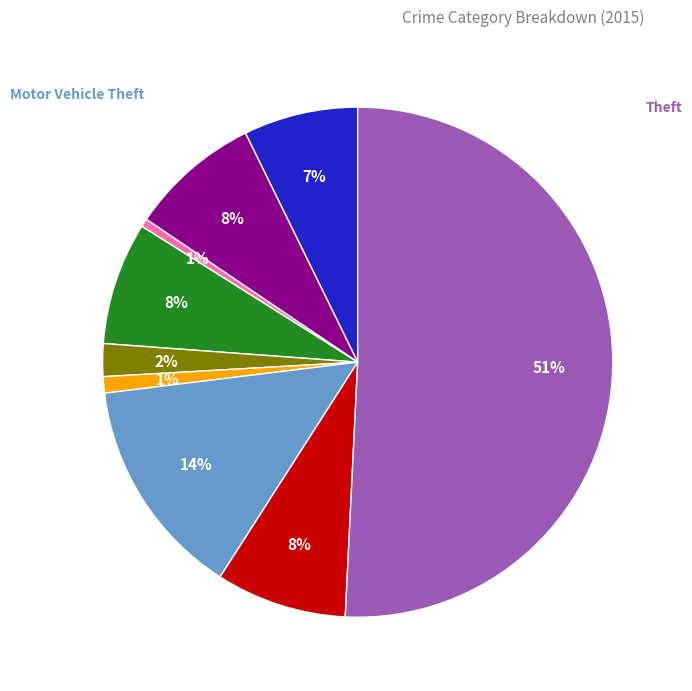

Is the sum of Homicide and Arson greater than half?

No